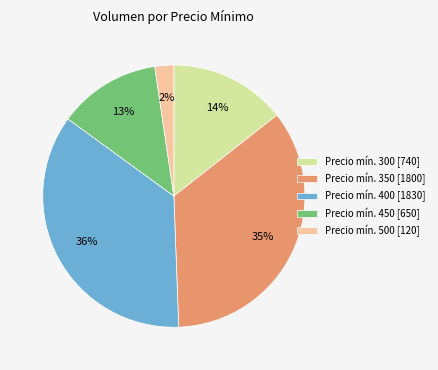

Does any single category account for the majority?

No